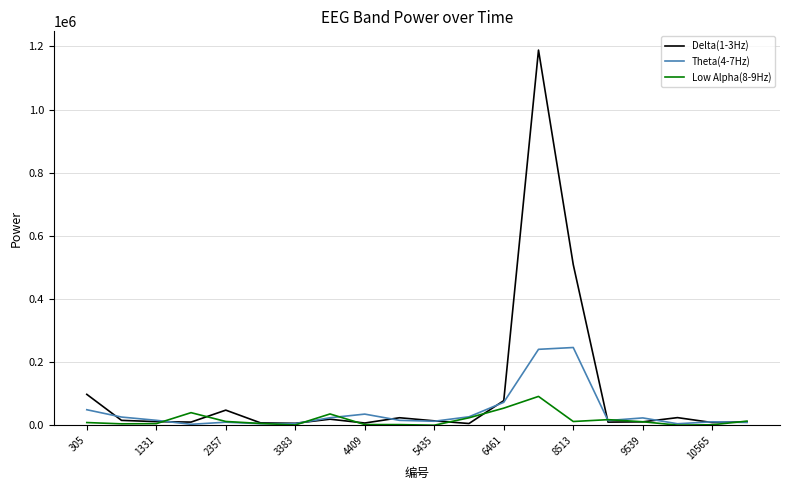

Which series has the largest range (max minus min)?

Delta(1-3Hz)